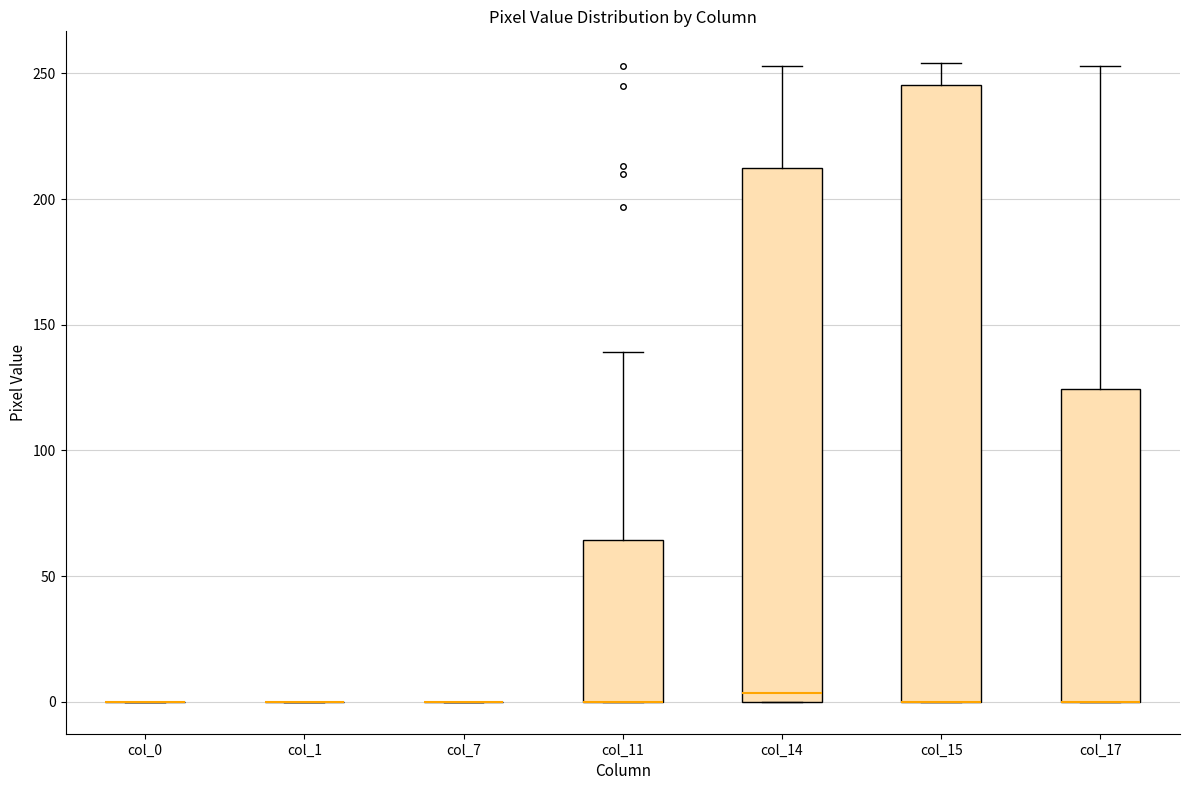

Where is the upper edge of the box for col_17 on the y-axis? The values are not printed on the chart, so give them approximately, as read against the axis.

125